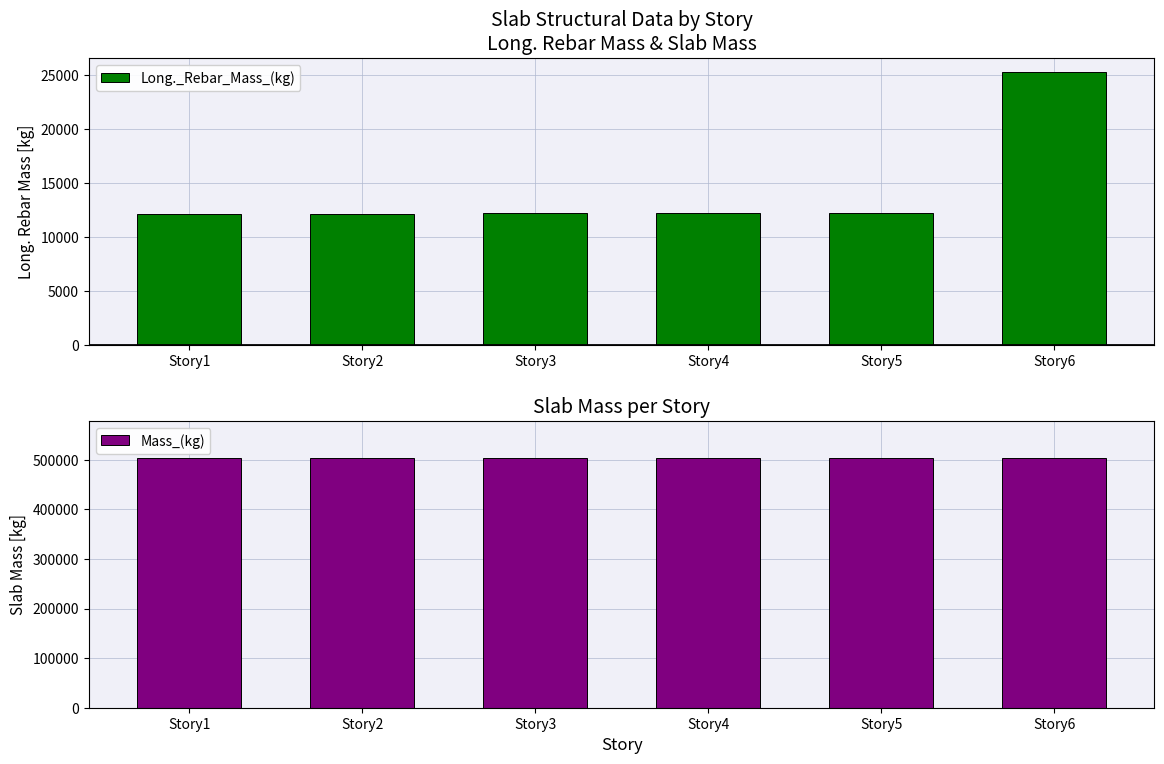

What is the difference between the Long._Rebar_Mass_(kg) values at Story6 and Story1?

13166.9